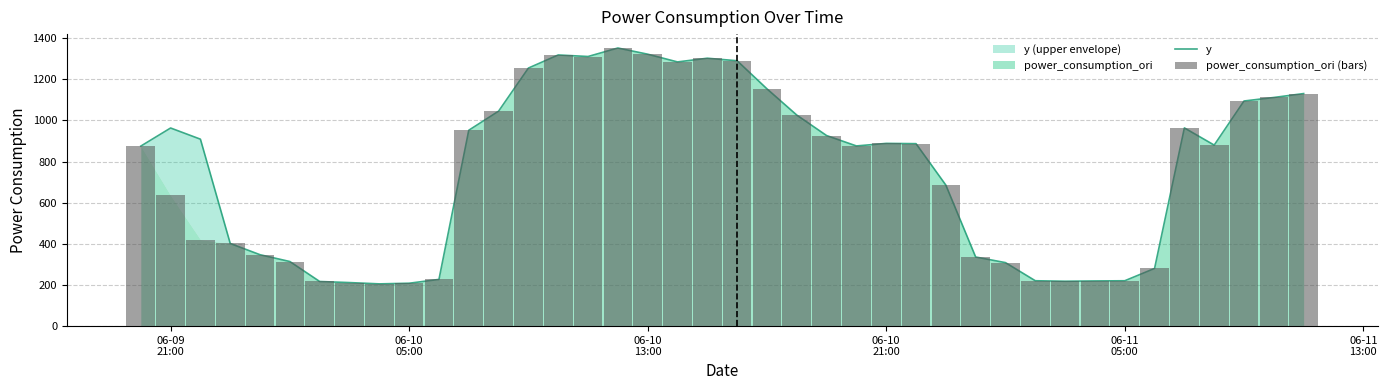

Which series has the largest range (max minus min)?

y